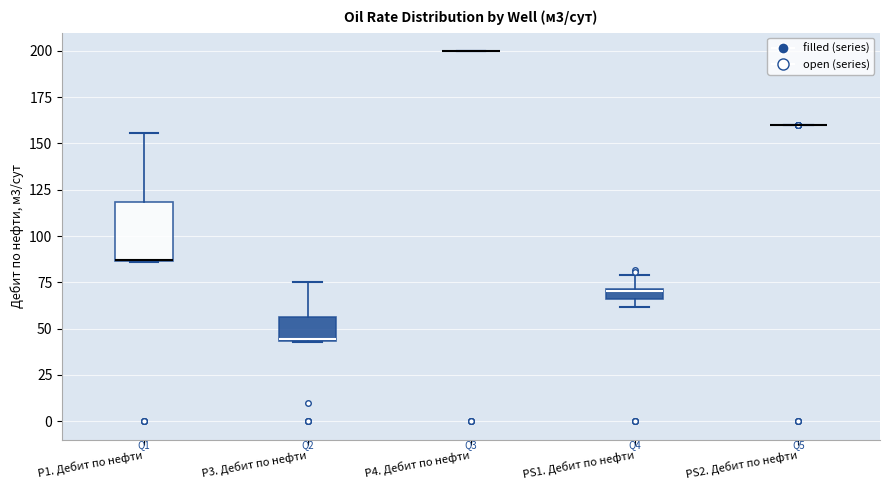

Where is the upper edge of the box for P3. Дебит по нефти on the y-axis? The values are not printed on the chart, so give them approximately, as read against the axis.

55